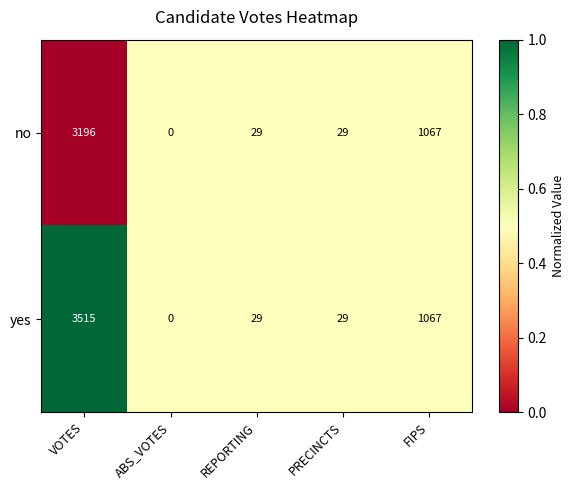

What is the maximum value shown in the chart?

3515